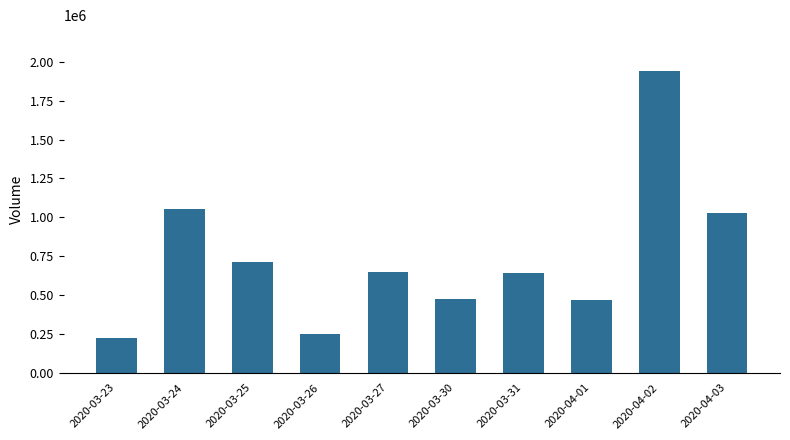

What is the smallest value displayed?

225000